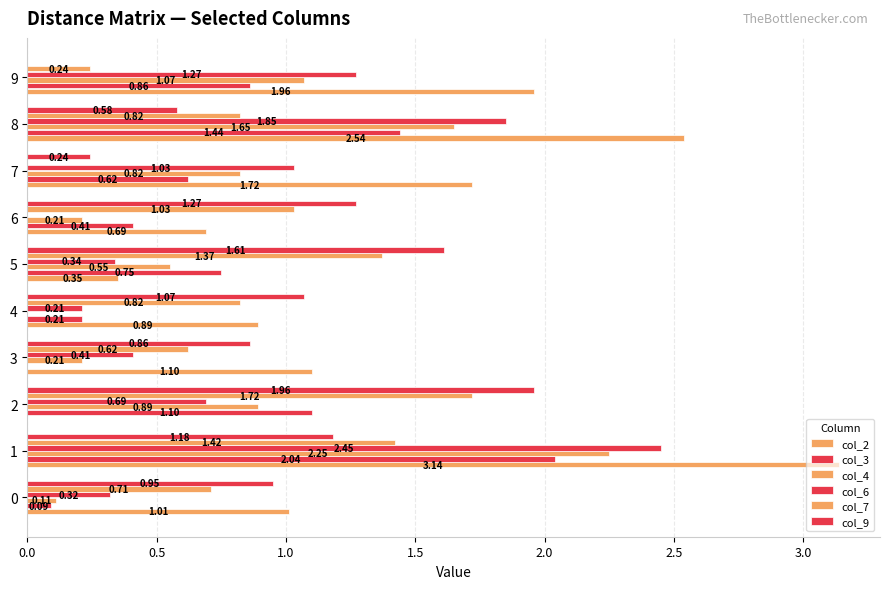

What is the difference between the maximum and minimum values in the col_4 series?

2.2